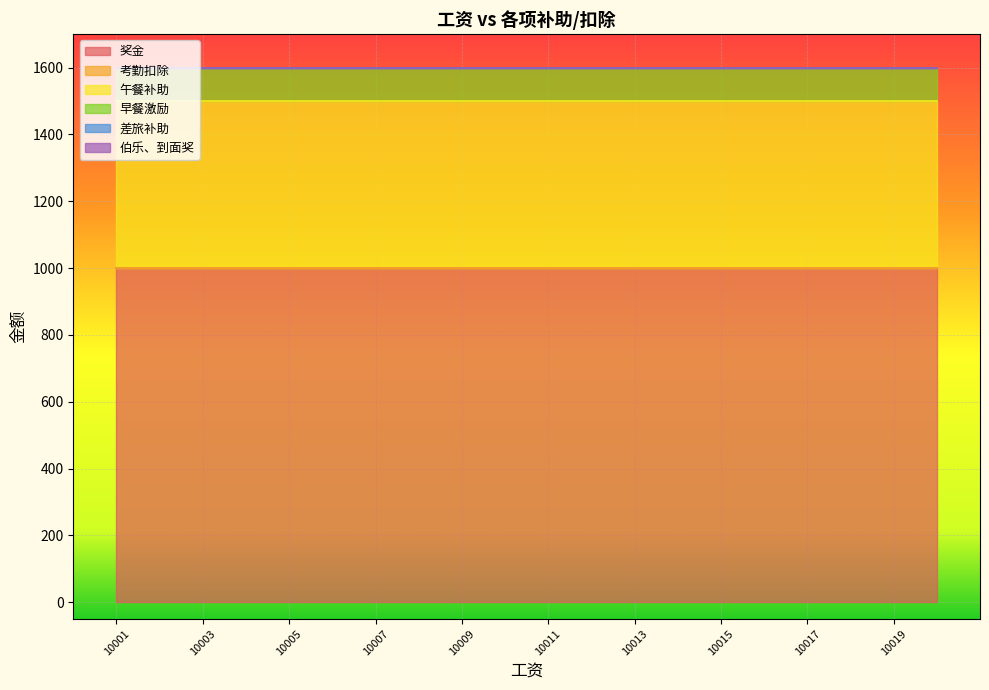

Where is 奖金 nearest to the value 1000?

10001